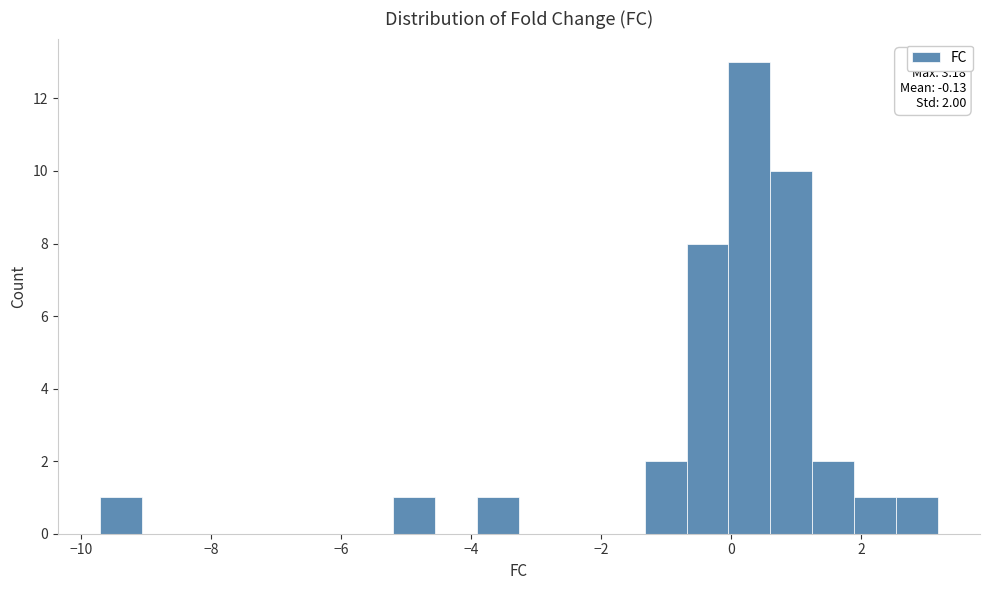

Around what value on the x-axis is the tallest bar? Give the approximate position of its centre, as read against the axis.

0.2